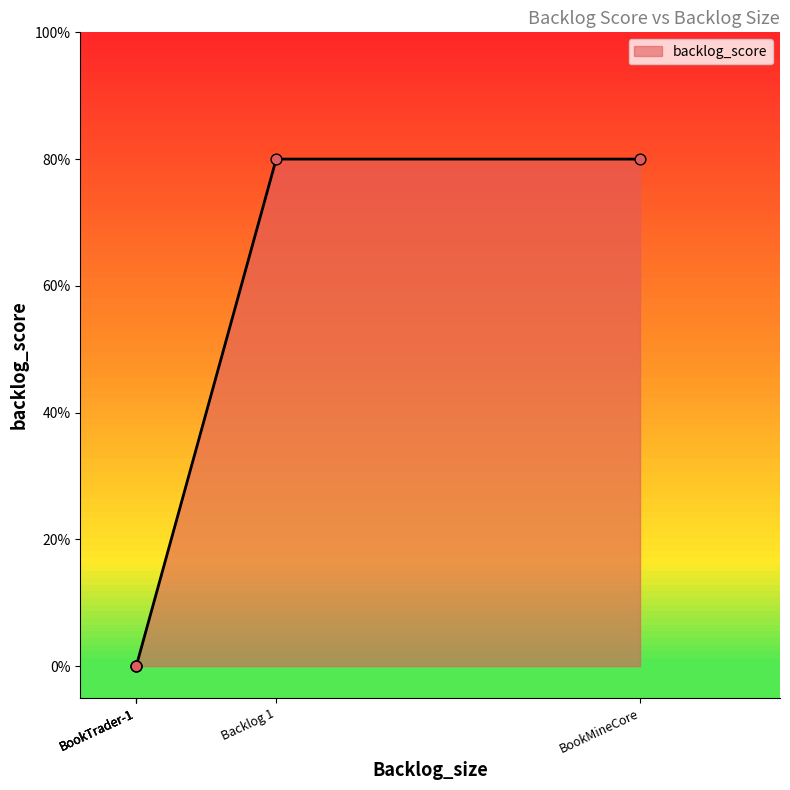

Which has a higher value, Backlog 1 or BookTrader-1?

Backlog 1